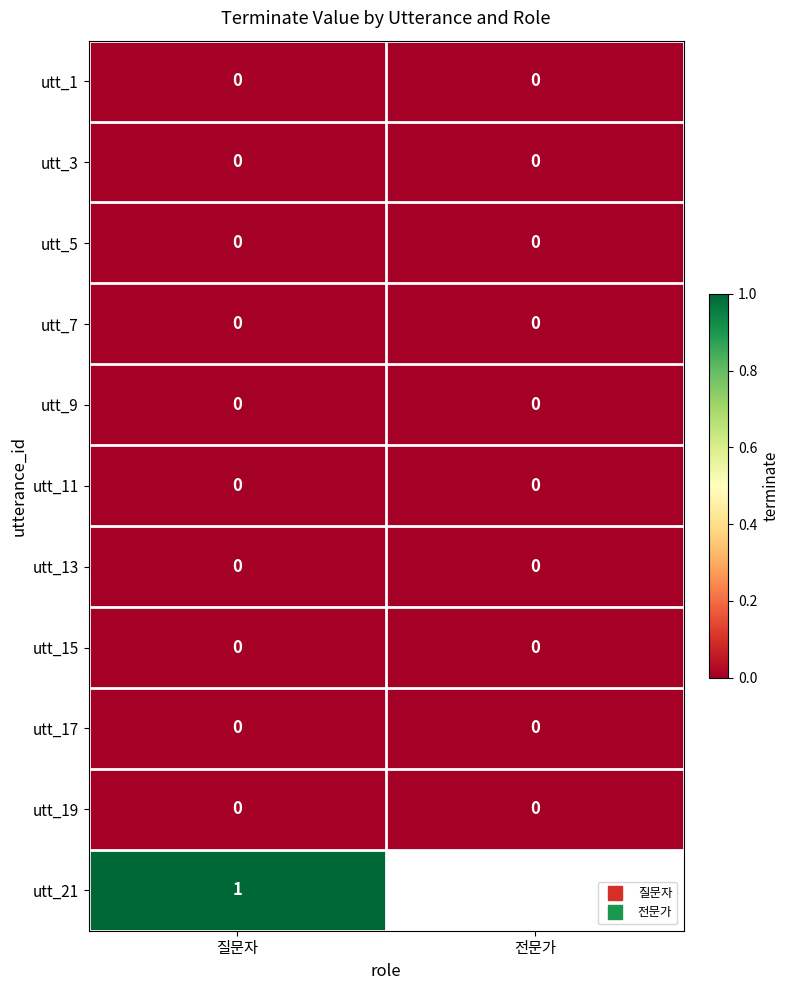

Rank the categories by utt_21 value from lowest to highest.

질문자, 전문가